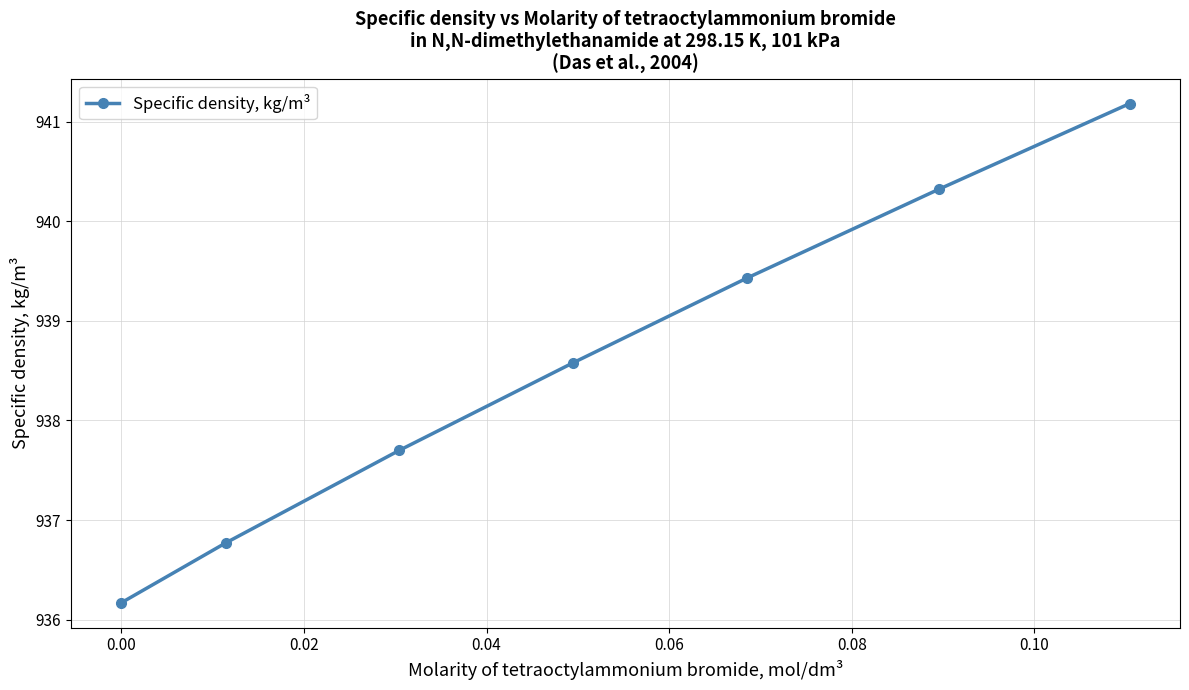

What is the greatest value displayed?

941.2